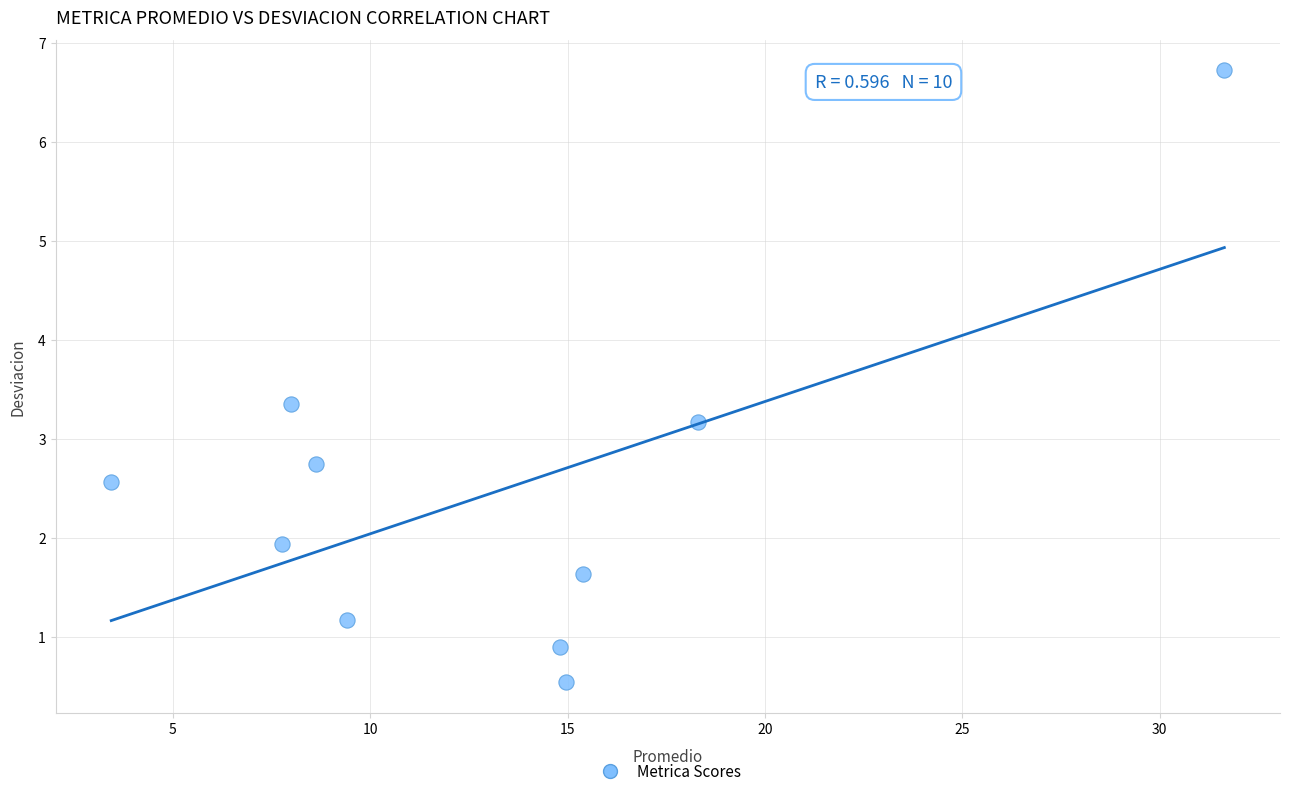

What Y value in the scatter plot is closest to 3?

3.2